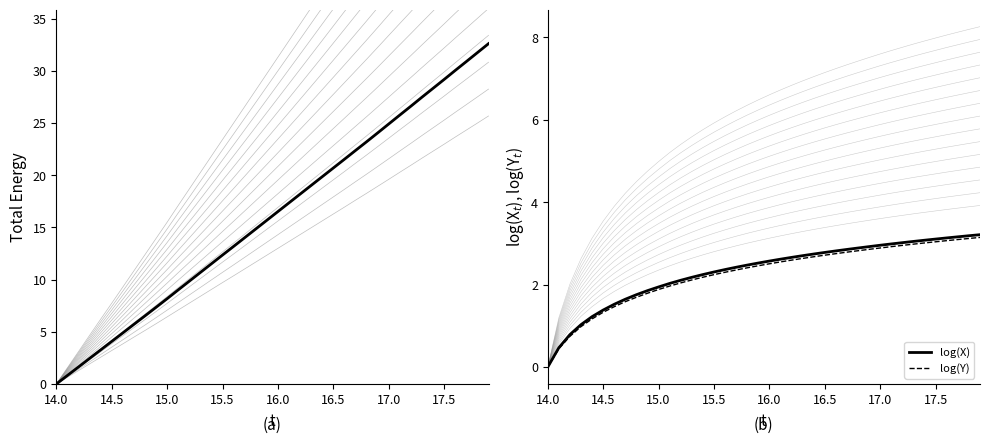

Does the chart have visible grid lines?

No